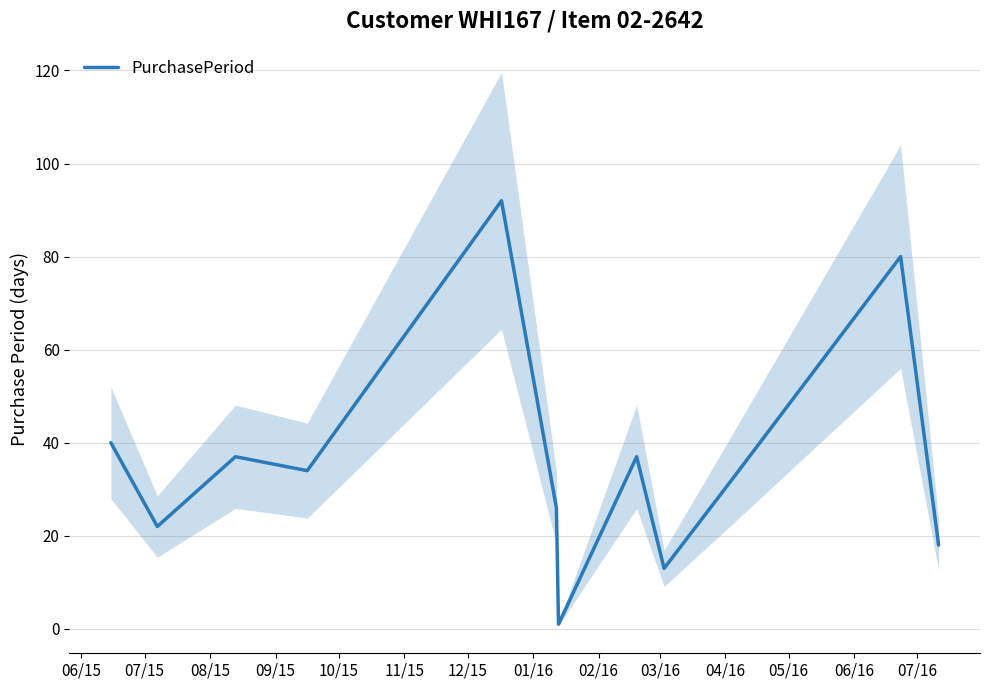

What is the ratio of the value at 08/15 to the value at 09/15?

1.1